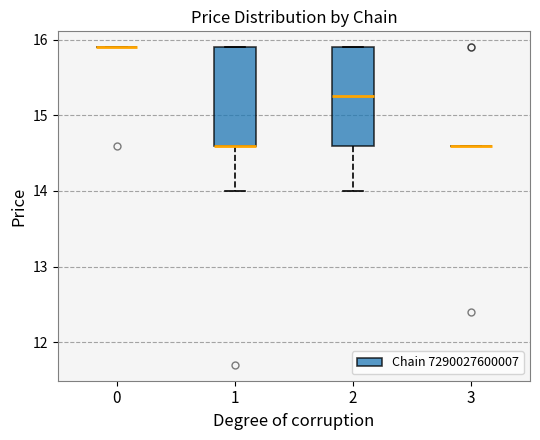

Reading left to right, read every box against the y-axis: the position of its median line, the range the box covers, and the ends of its whiskers. The values are not printed on the chart, so give them approximately, as read against the axis.

0: box collapsed to a line at 15.9, whiskers 15.9 to 15.9
1: median 14.6 (drawn on the box's lower edge), box 14.6 to 15.9, whiskers 14.0 to 15.9
2: median 15.3, box 14.6 to 15.9, whiskers 14.0 to 15.9
3: box collapsed to a line at 14.6, whiskers 14.6 to 14.6